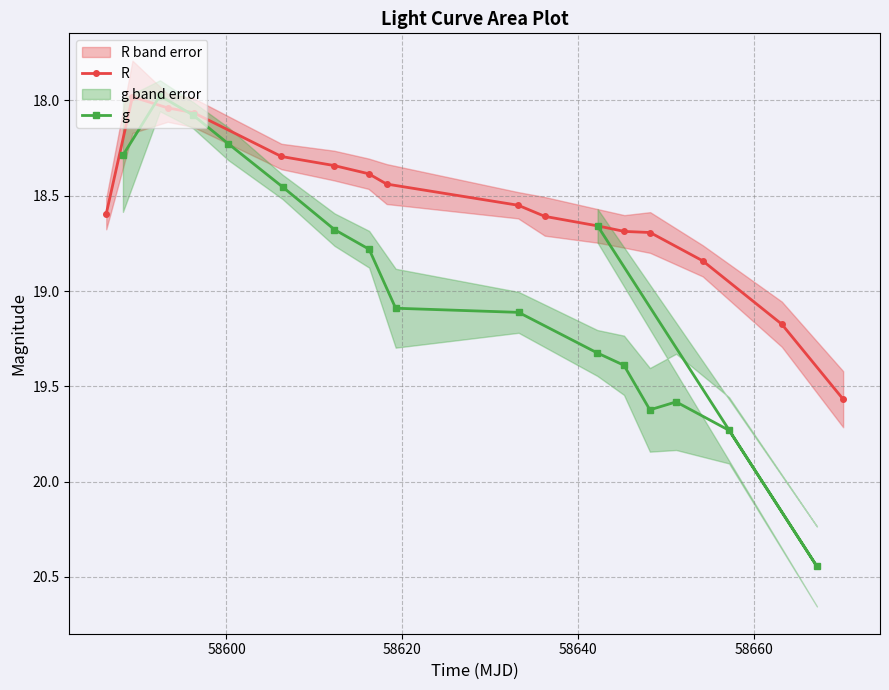

After their last crossing, which series has the higher values: g or R?

R